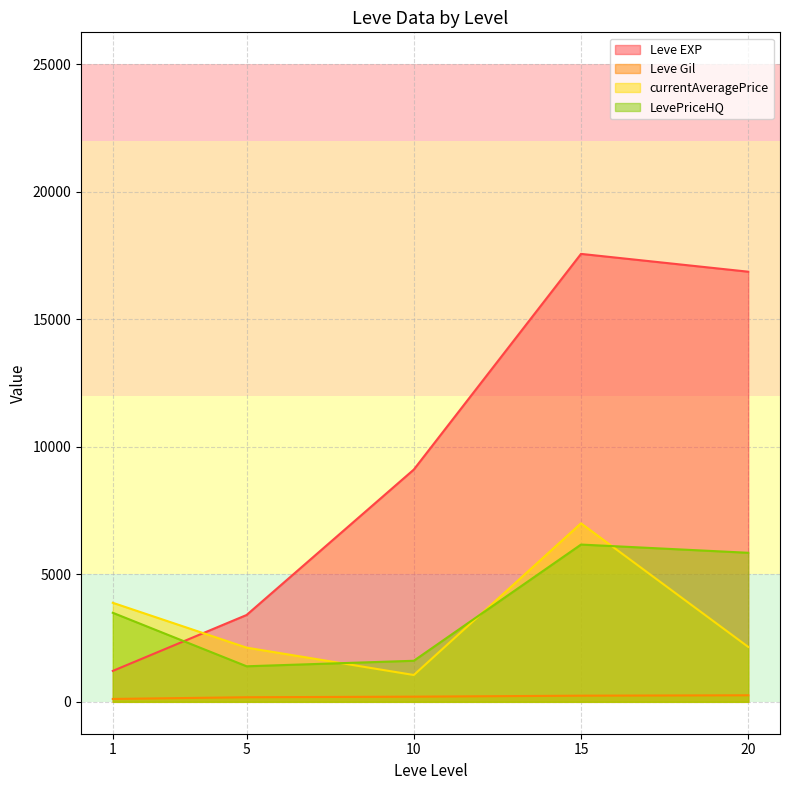

True or false: currentAveragePrice and Leve Gil cross at least once.

False